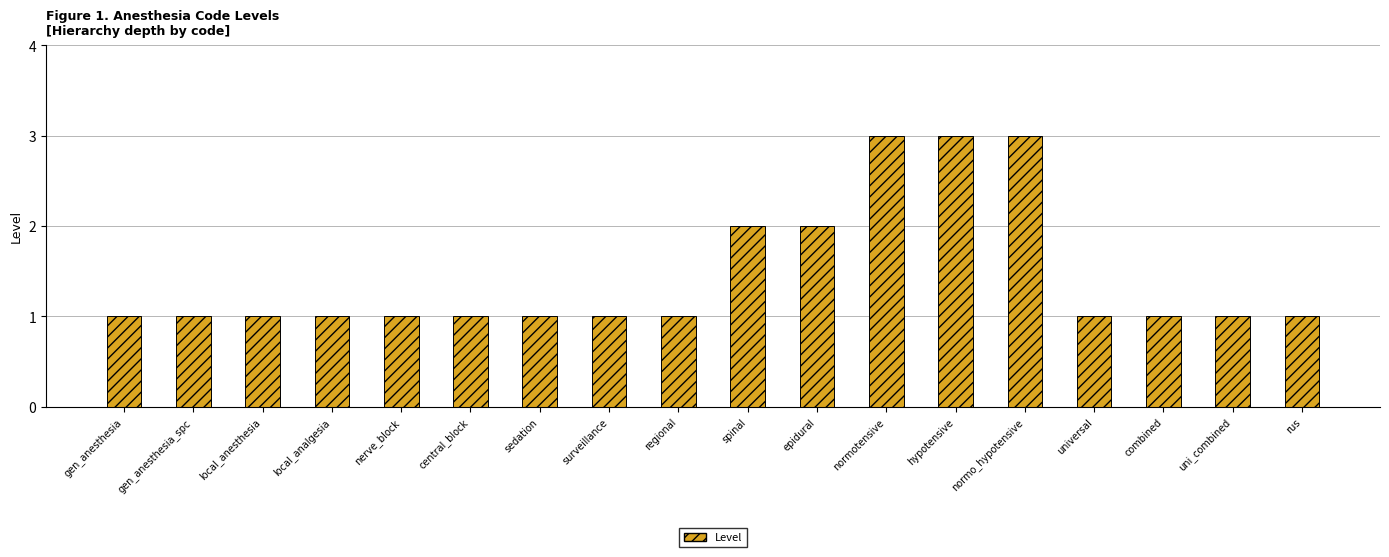

What is the ratio of the value at central_block to the value at sedation?

1.0